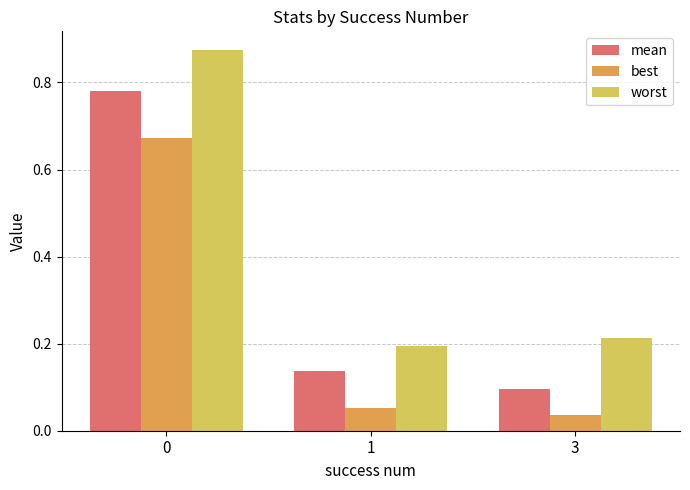

Count the worst values in the range 0 to 1.

3